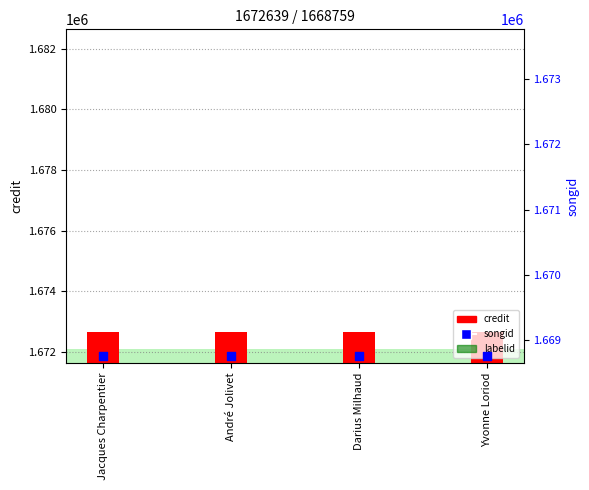

Which series has the largest Y range (max minus min)?

credit